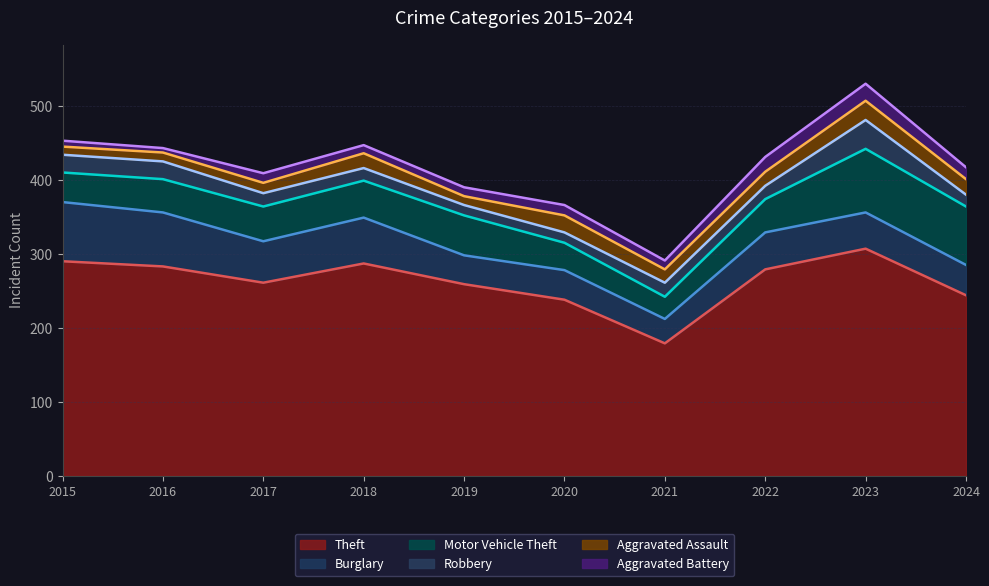

True or false: Theft and Motor Vehicle Theft cross at least once.

False